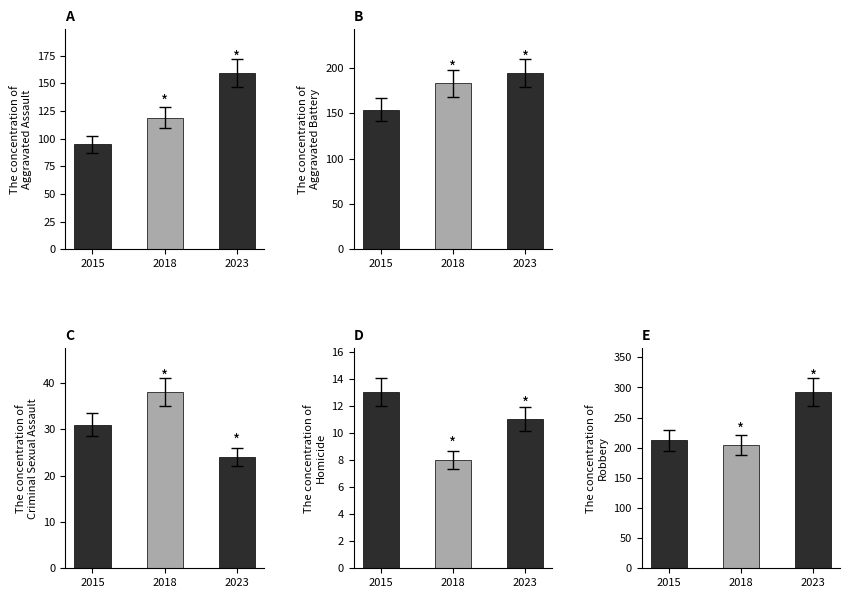

What are all the series names shown in the legend?

Aggravated Assault, Aggravated Battery, Criminal Sexual Assault, Homicide, Robbery